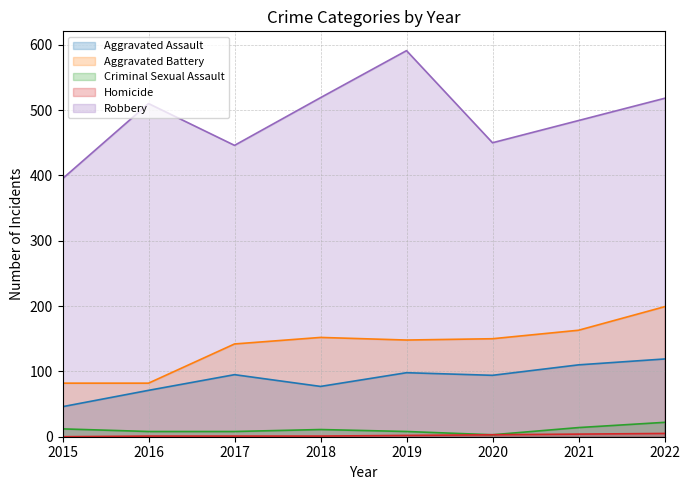

List the labels in order of Criminal Sexual Assault value, smallest first.

2020, 2016, 2017, 2019, 2018, 2015, 2021, 2022